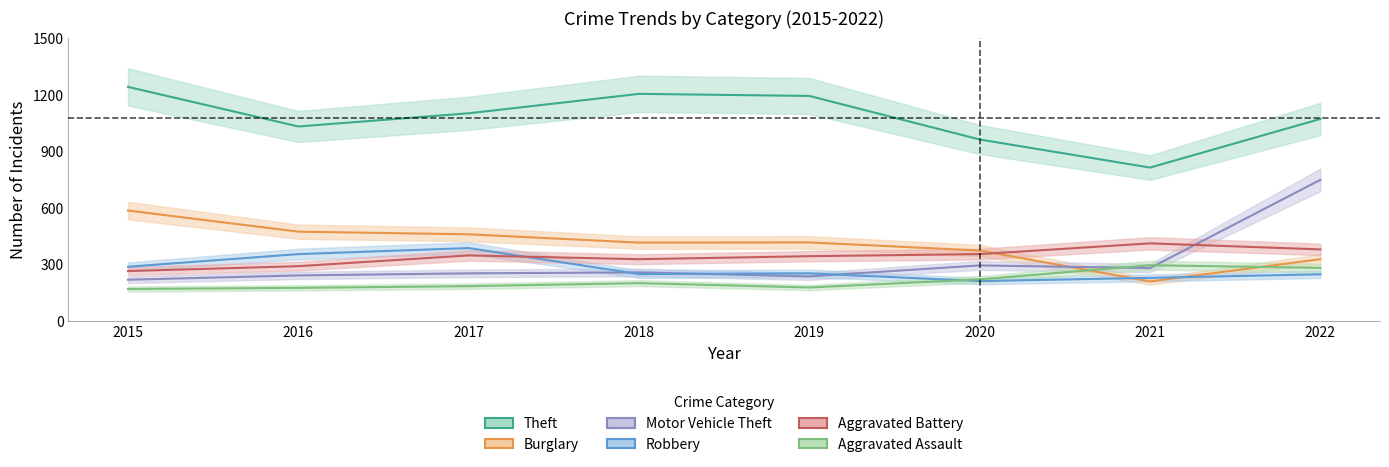

What is the difference between the Motor Vehicle Theft values at 2021 and 2015?

62